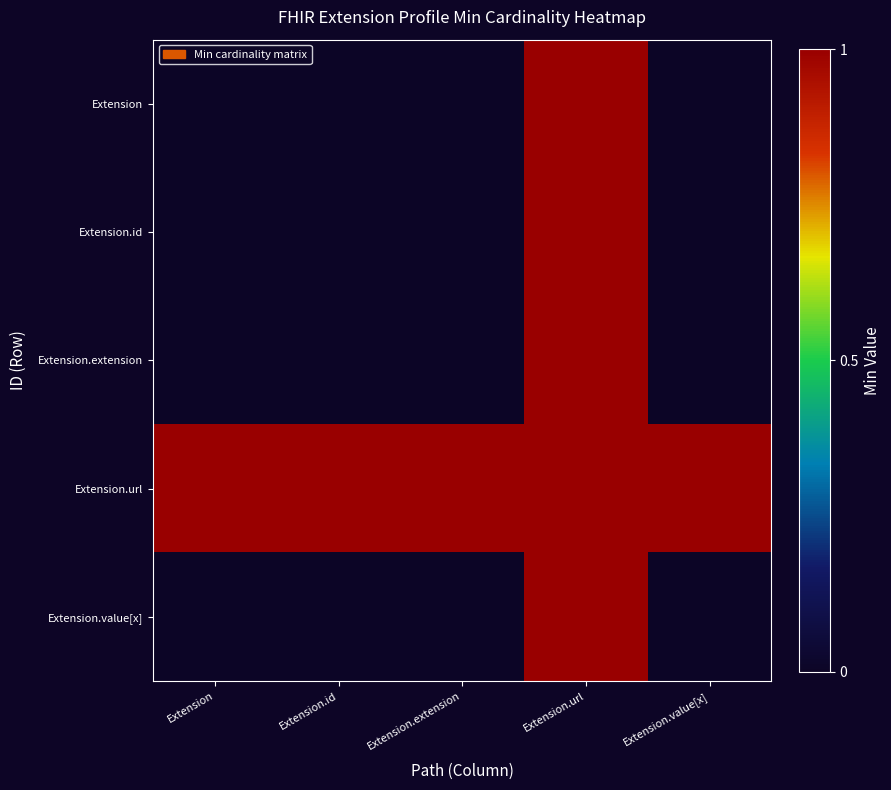

List the series in order of their peak value, highest first.

Extension, Extension.id, Extension.extension, Extension.url, Extension.value[x]